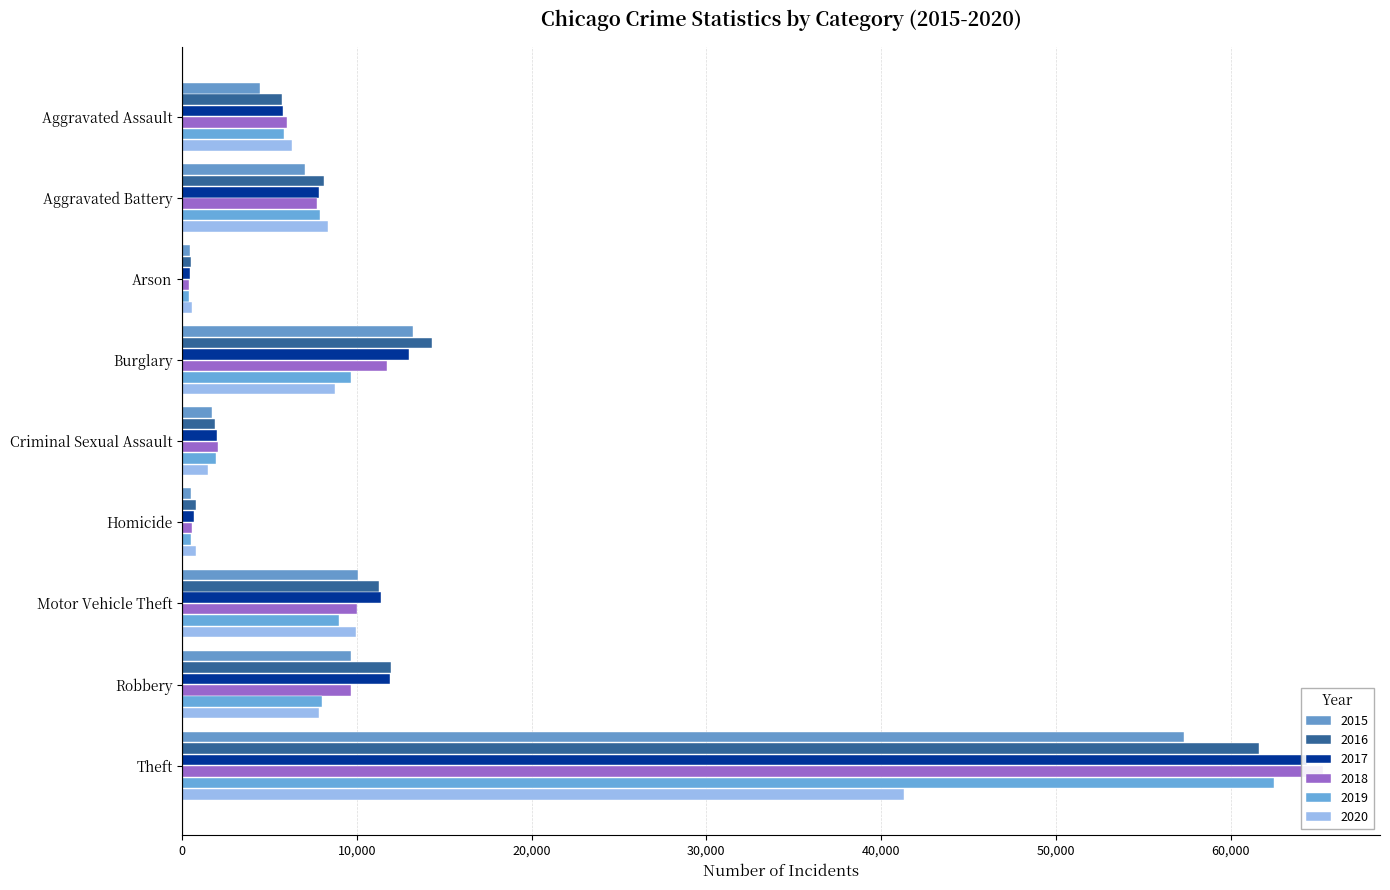

Reading left to right, extract all data points from this chart.

2015: Aggravated Assault=4480	Aggravated Battery=7019	Arson=448	Burglary=13184	Criminal Sexual Assault=1703	Homicide=496	Motor Vehicle Theft=10068	Robbery=9638	Theft=57351
2016: Aggravated Assault=5713	Aggravated Battery=8086	Arson=515	Burglary=14289	Criminal Sexual Assault=1850	Homicide=786	Motor Vehicle Theft=11285	Robbery=11960	Theft=61623
2017: Aggravated Assault=5793	Aggravated Battery=7845	Arson=444	Burglary=13001	Criminal Sexual Assault=1975	Homicide=672	Motor Vehicle Theft=11380	Robbery=11880	Theft=64386
2018: Aggravated Assault=6001	Aggravated Battery=7735	Arson=373	Burglary=11747	Criminal Sexual Assault=2033	Homicide=588	Motor Vehicle Theft=9985	Robbery=9681	Theft=65289
2019: Aggravated Assault=5841	Aggravated Battery=7858	Arson=376	Burglary=9638	Criminal Sexual Assault=1910	Homicide=499	Motor Vehicle Theft=8977	Robbery=7995	Theft=62495
2020: Aggravated Assault=6265	Aggravated Battery=8320	Arson=588	Burglary=8758	Criminal Sexual Assault=1488	Homicide=787	Motor Vehicle Theft=9959	Robbery=7855	Theft=41336